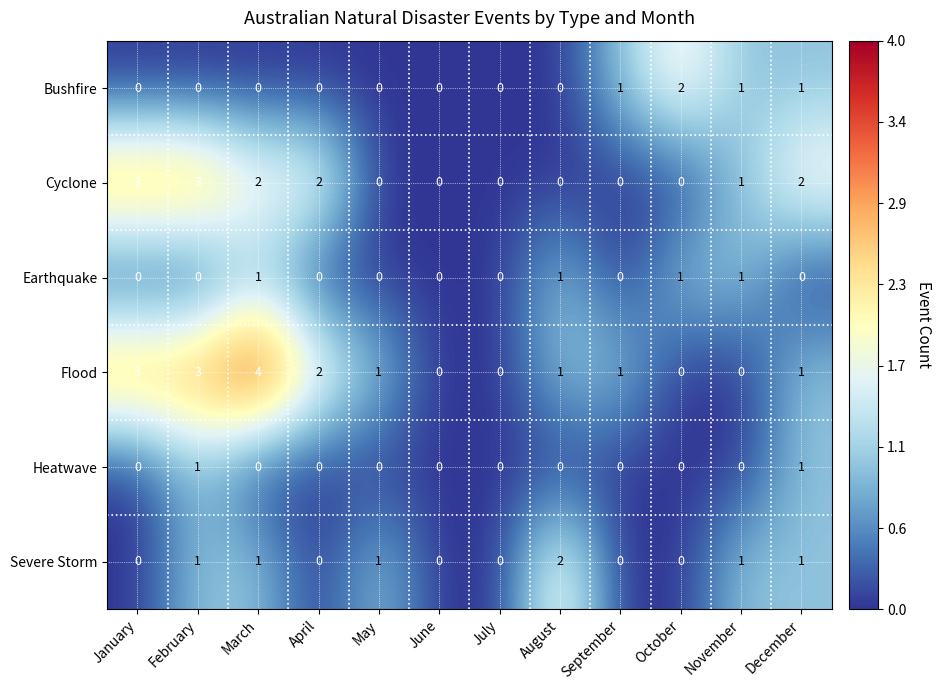

Count the Cyclone values in the range 0 to 2.

10